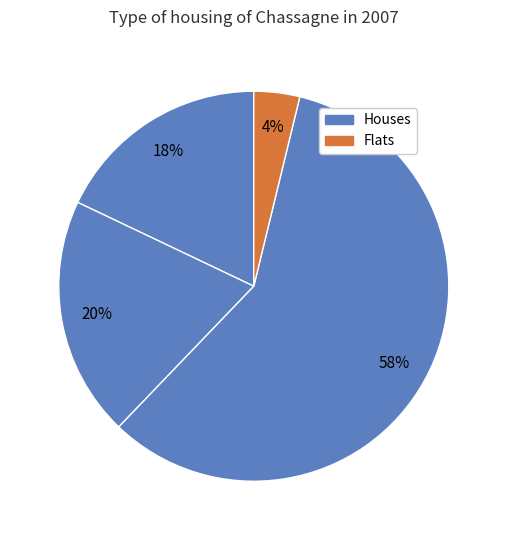

How many slices are in this pie chart?

4